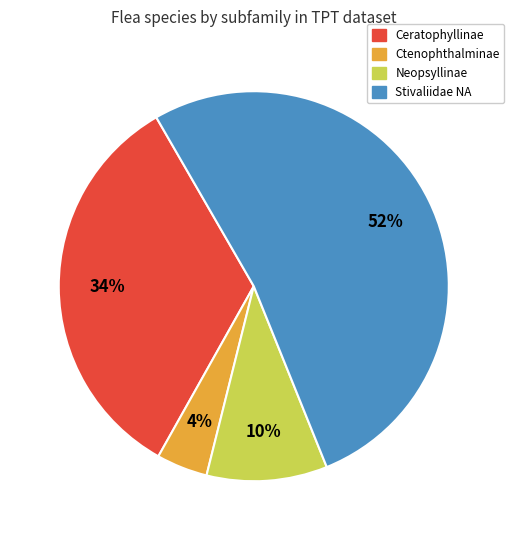

To the nearest percent, what is the difference between the largest and smallest slice percentages?

48%